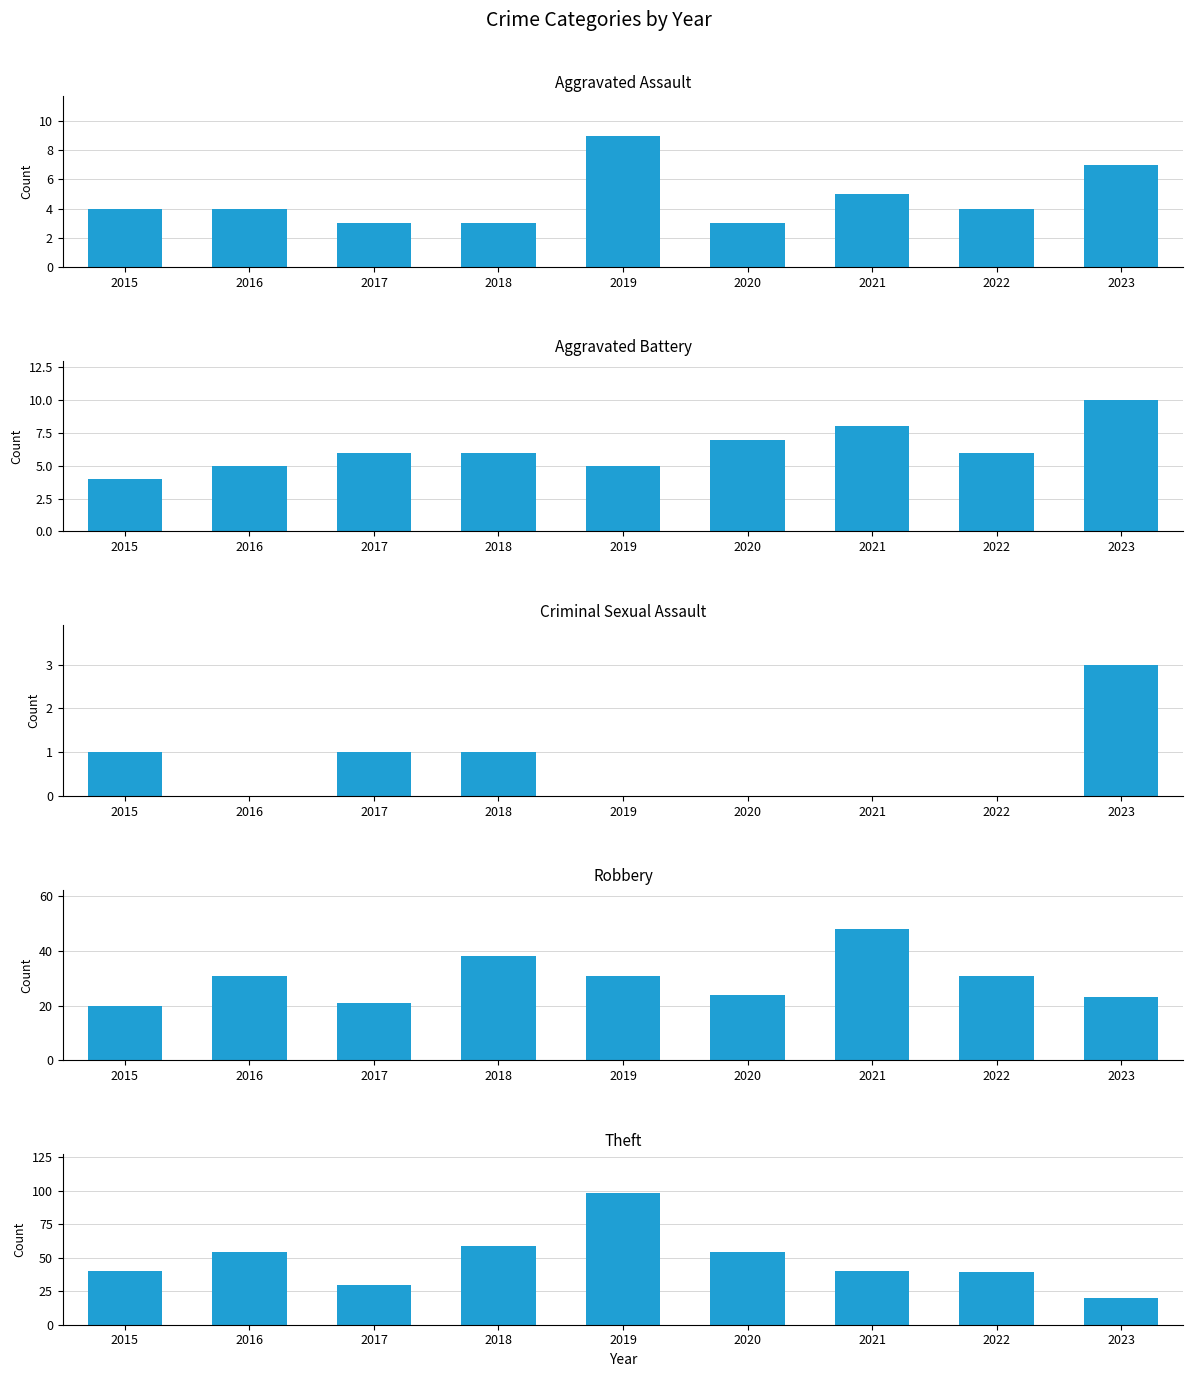

What is the value of the Criminal Sexual Assault bar at the 4th from the left?

1